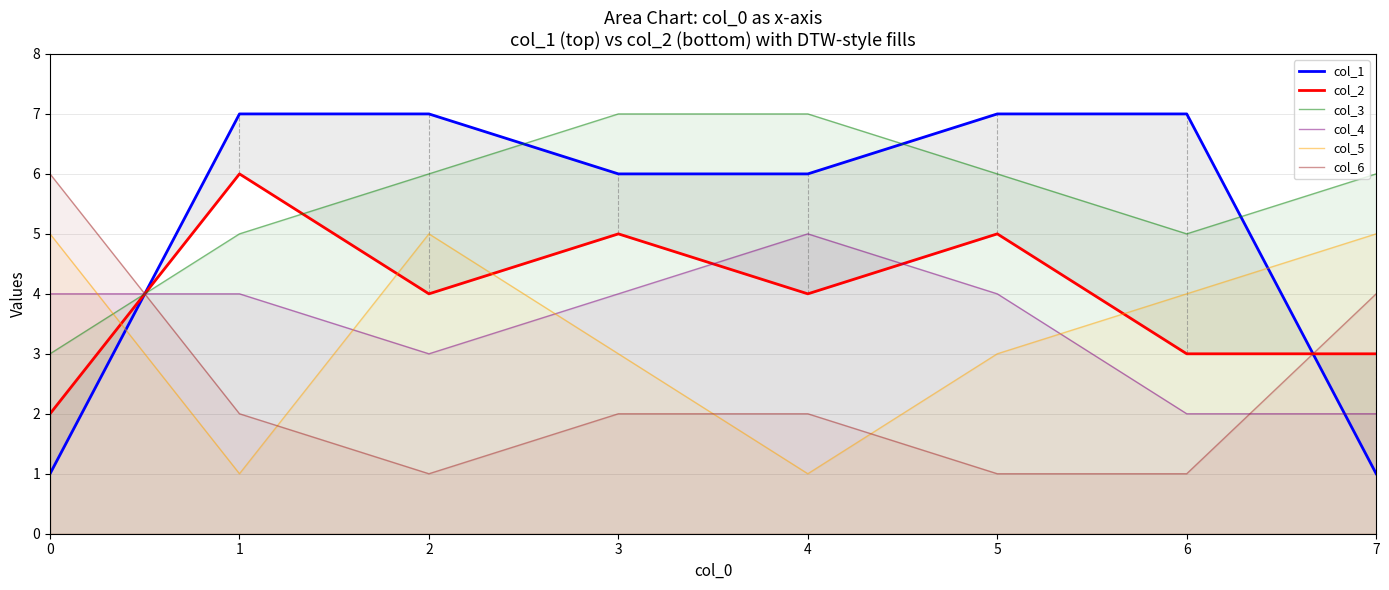

True or false: col_4 has more than 0 interior local peaks.

True